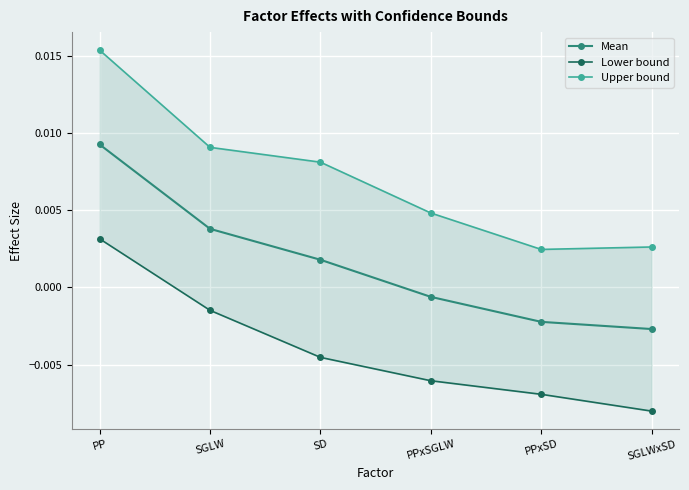

At which label does Mean reach its peak?

PP